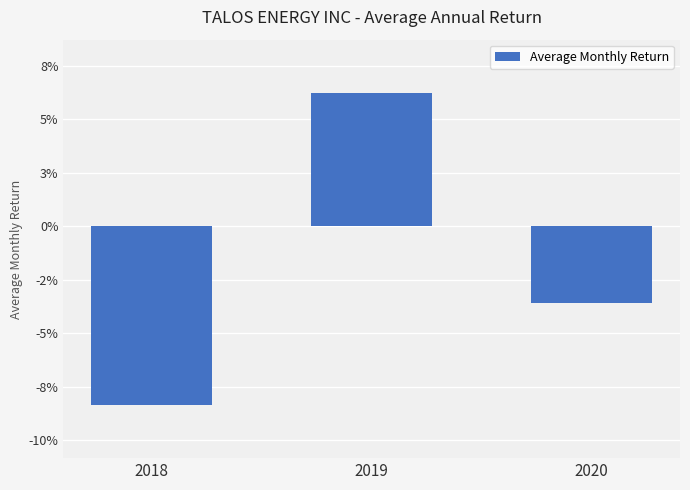

Are the bars grouped side by side (vs. stacked)?

No